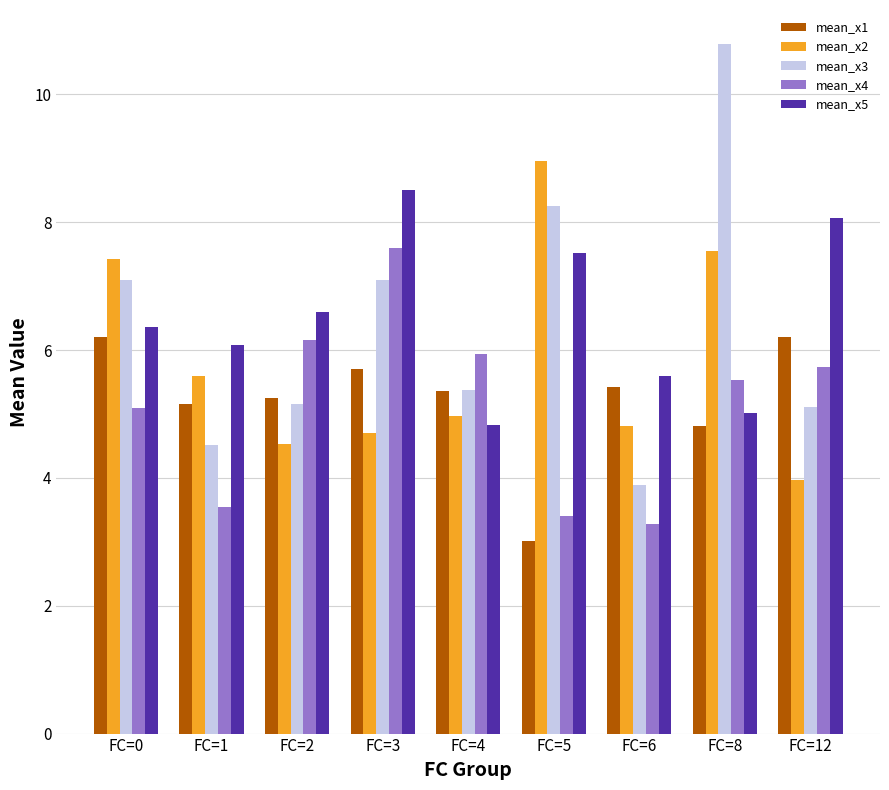

What is the difference between the maximum and minimum values in the mean_x2 series?

5.0